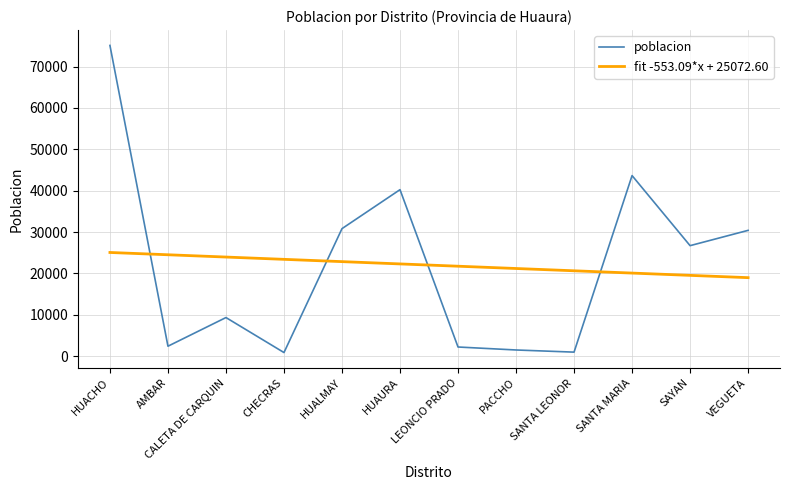

What is the minimum value for fit -553.09*x + 25072.60?

18988.6